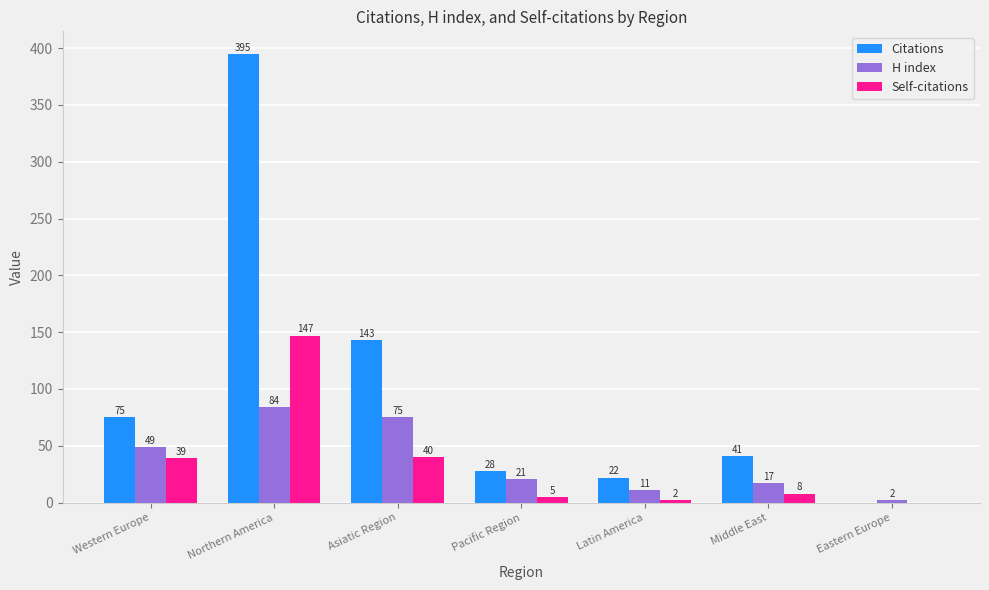

What are all the series names shown in the legend?

Citations, H index, Self-citations